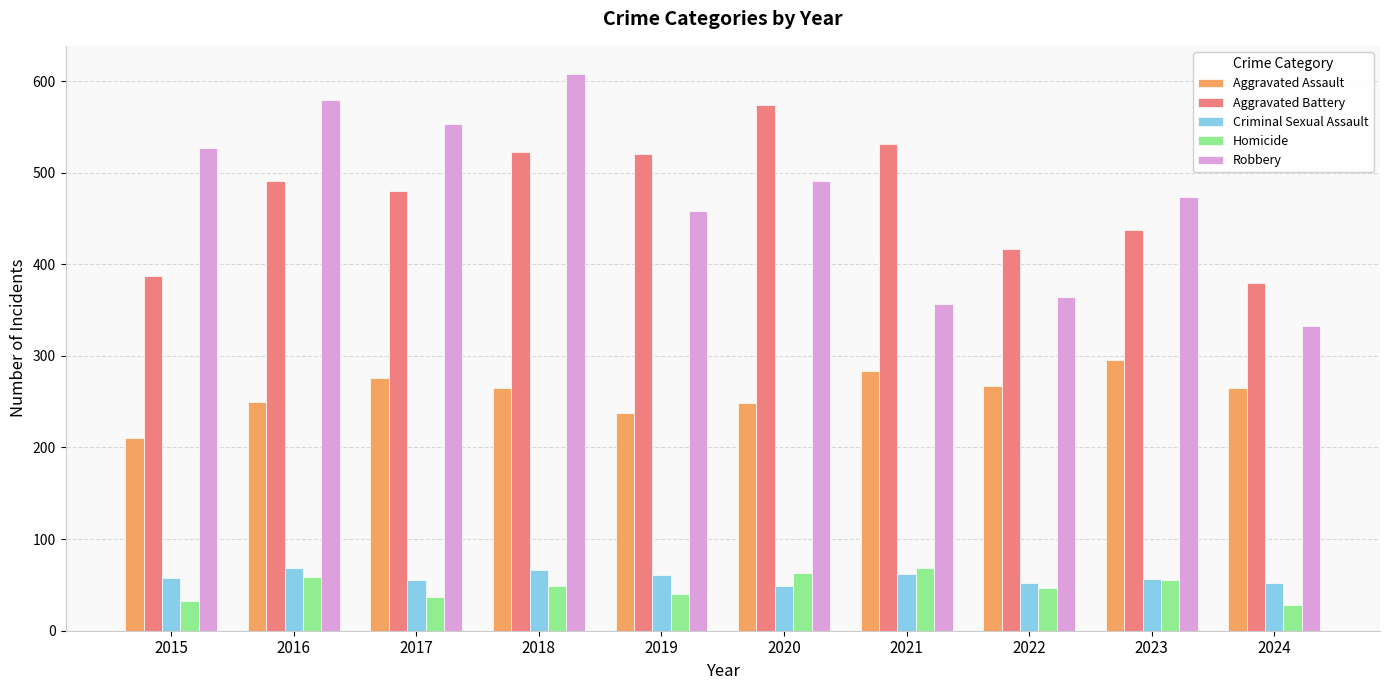

What is the difference between the highest and lowest values at 2019?

480